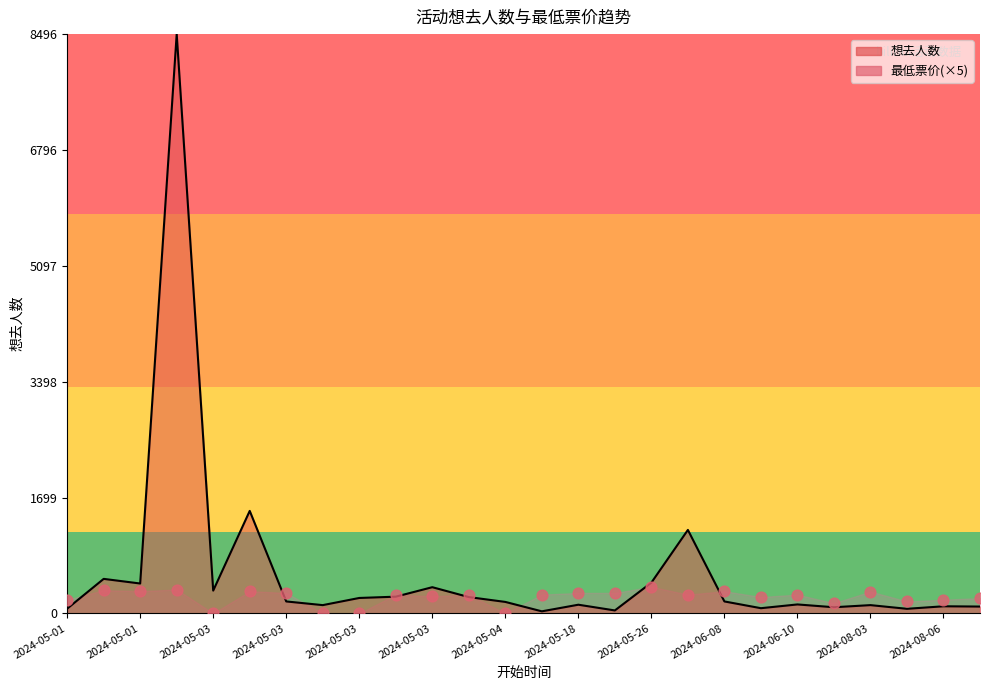

What is the change in value from 2024-05-03 to 13?

-50